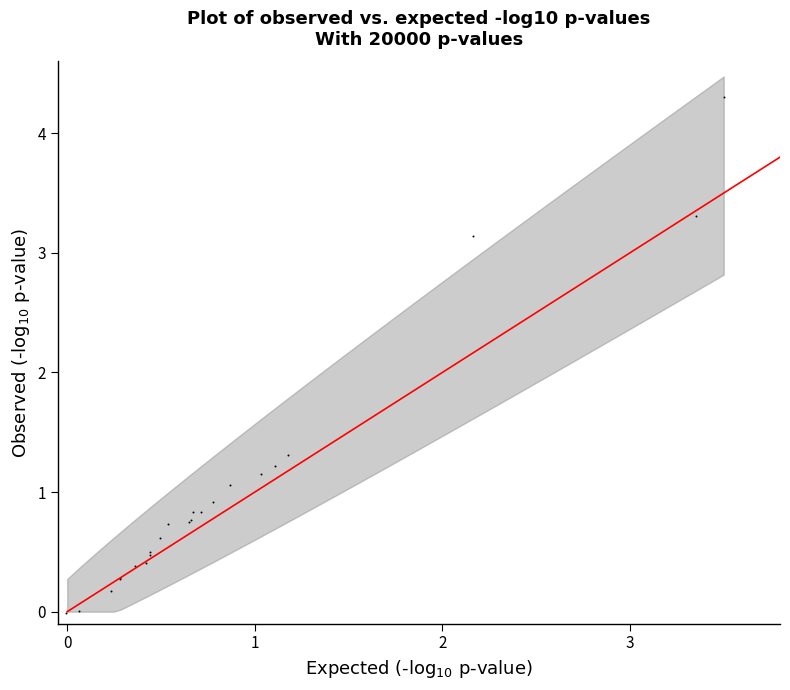

What Y value in the scatter plot is closest to 2?

1.3